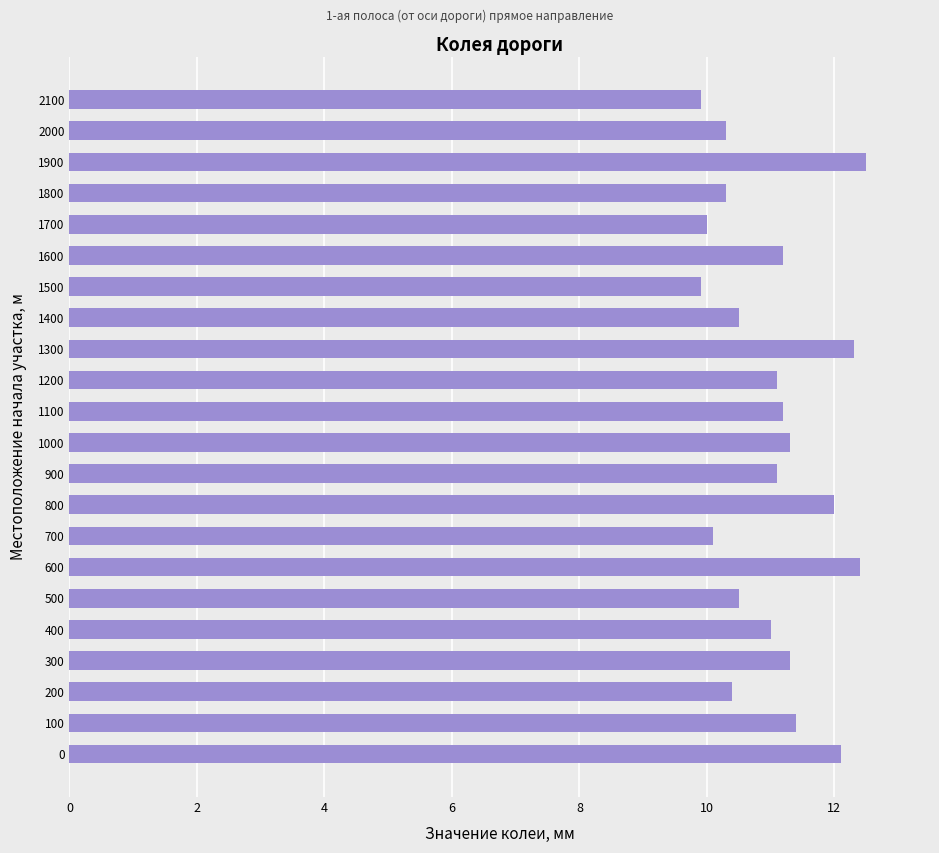

What is the minimum value shown in the chart?

9.9